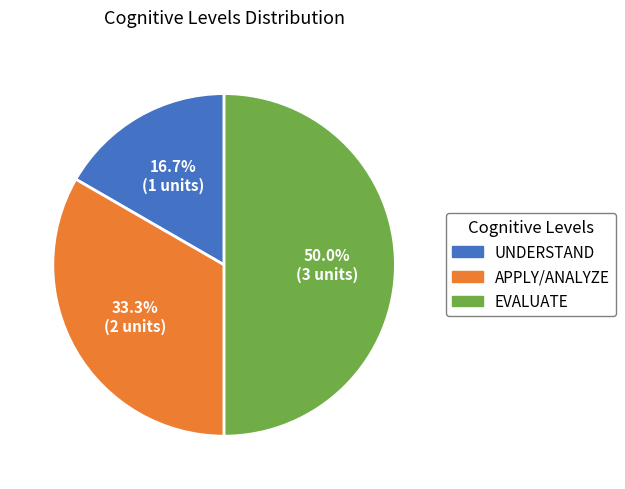

Does UNDERSTAND represent more than half of the total?

No